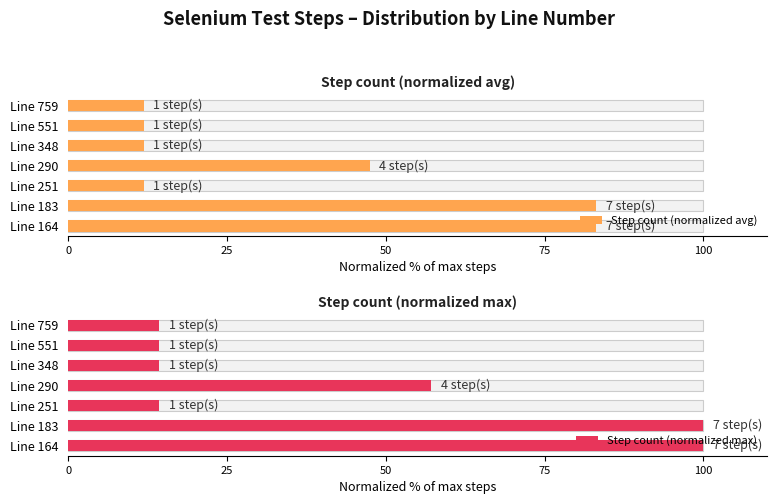

What is the difference between the maximum and minimum values in the Step count (normalized max) series?

85.7